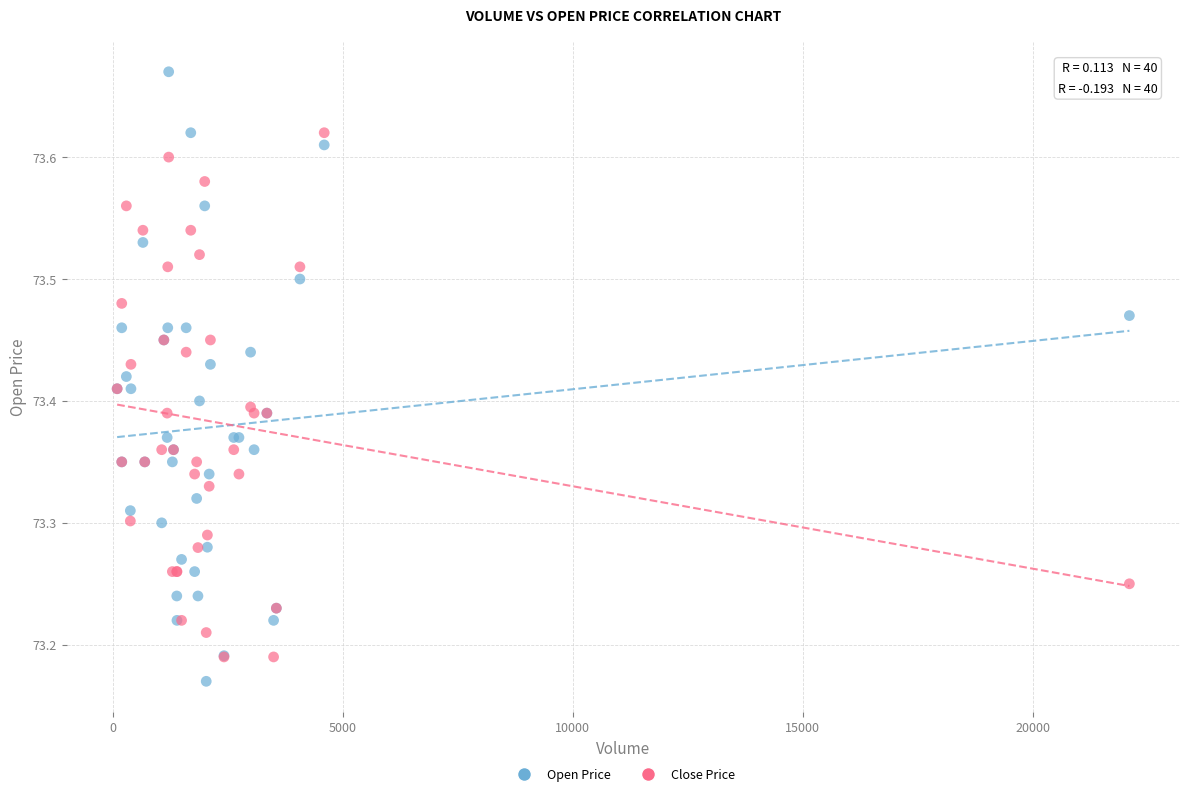

Which series has the widest spread of Y values?

Open Price